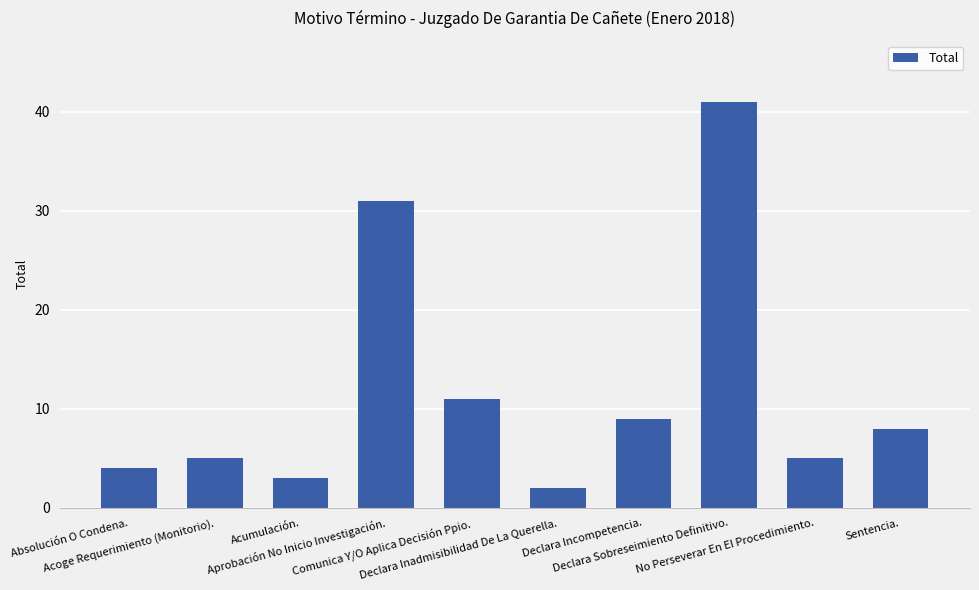

What is the sum of all values?

119